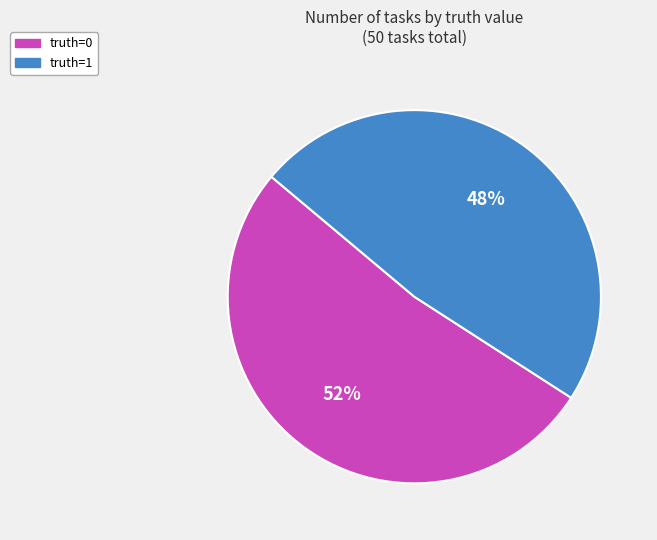

What is the majority slice?

truth=0